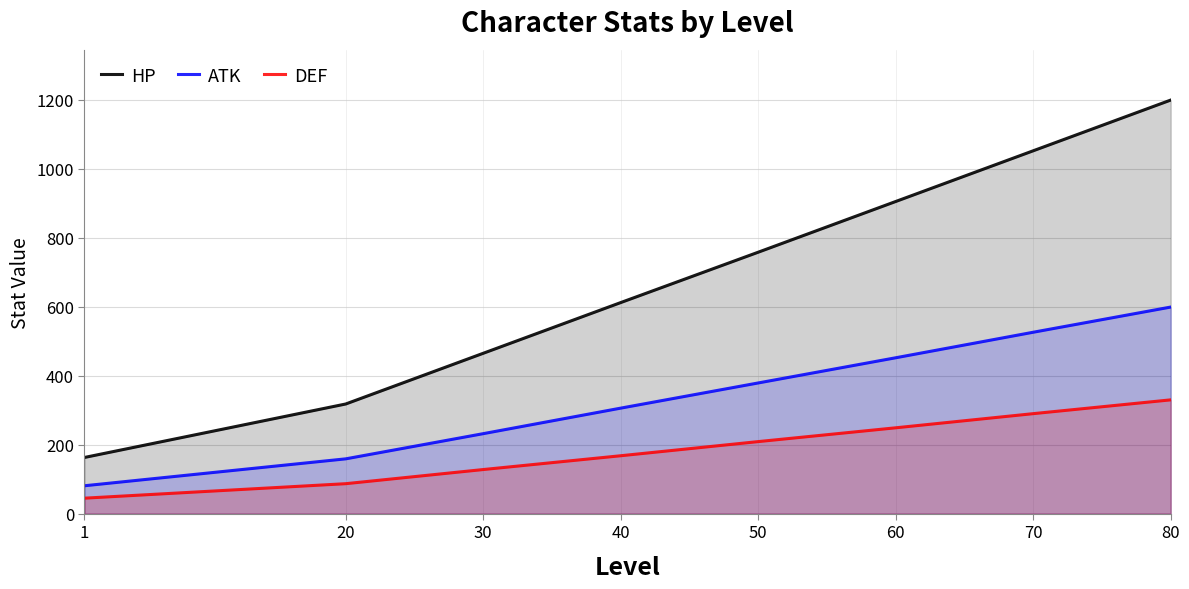

What are all the series names shown in the legend?

HP, ATK, DEF